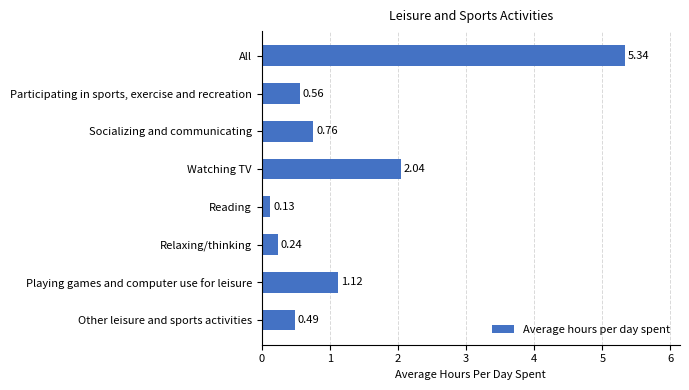

What is the label of the 5th bar from the bottom?

Watching TV